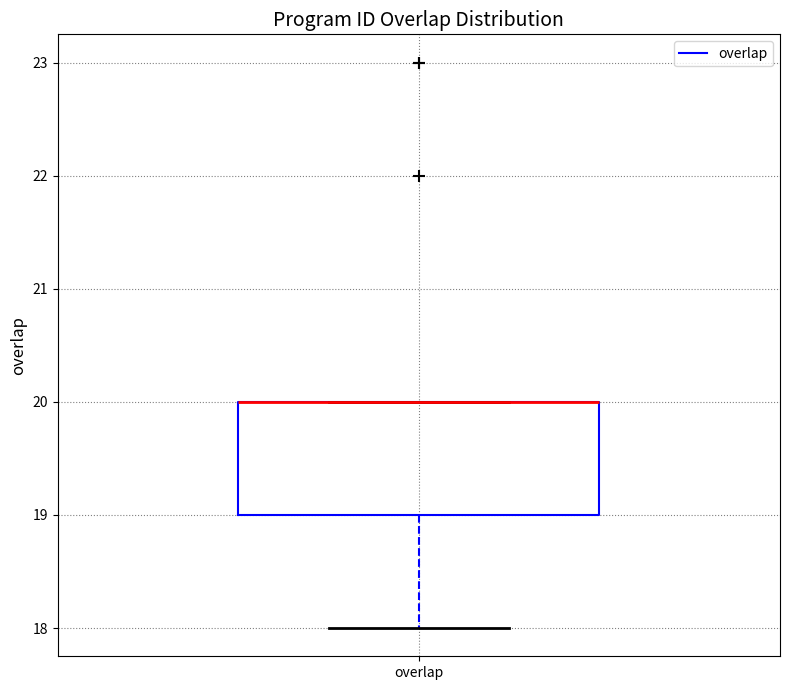

Read this box plot against the y-axis: the position of the median line, the range covered by the box, and the ends of both whiskers. The values are not printed on the chart, so give them approximately, as read against the axis.

median 20 (drawn on the box's upper edge), box 19 to 20, whiskers 18 to 20